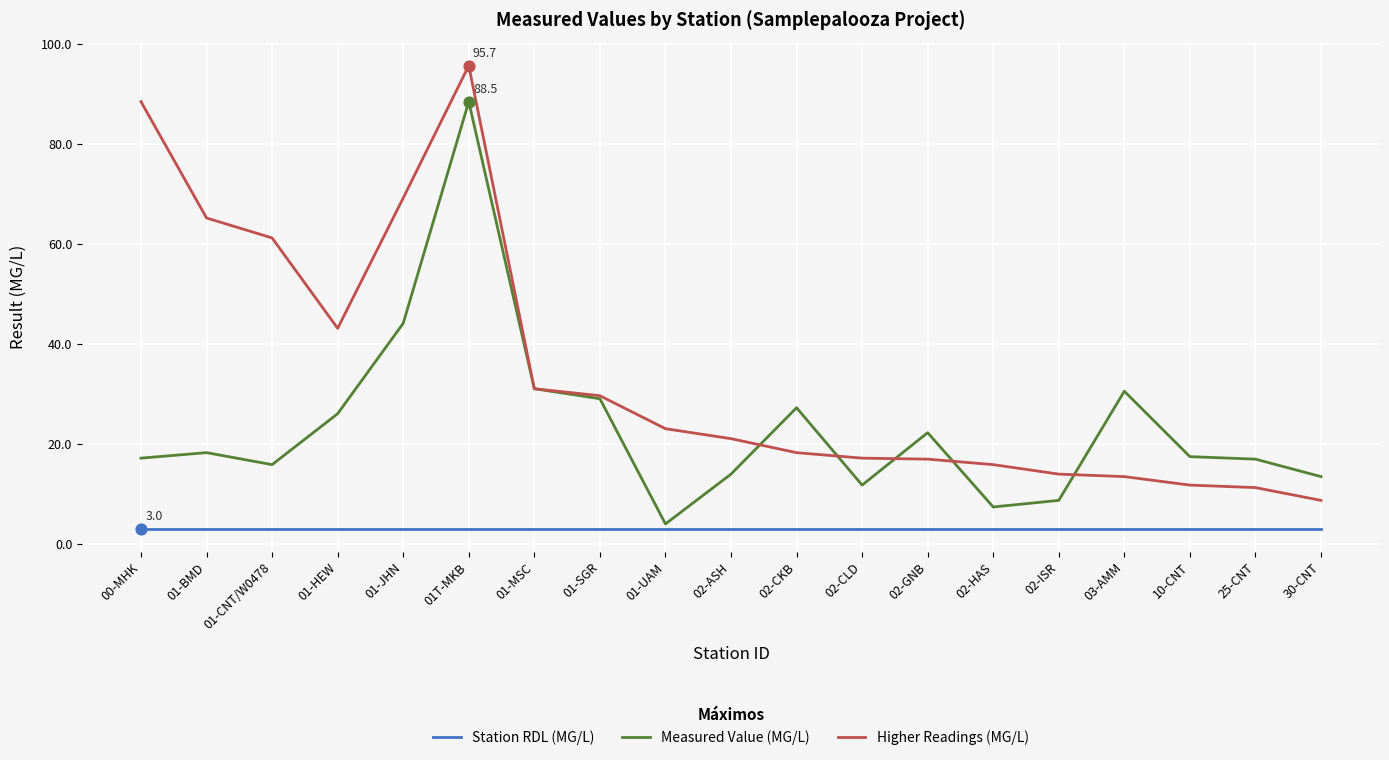

Is the value of Measured Value (MG/L) at 02-CLD greater than the value of Station RDL (MG/L) at 02-ASH?

Yes